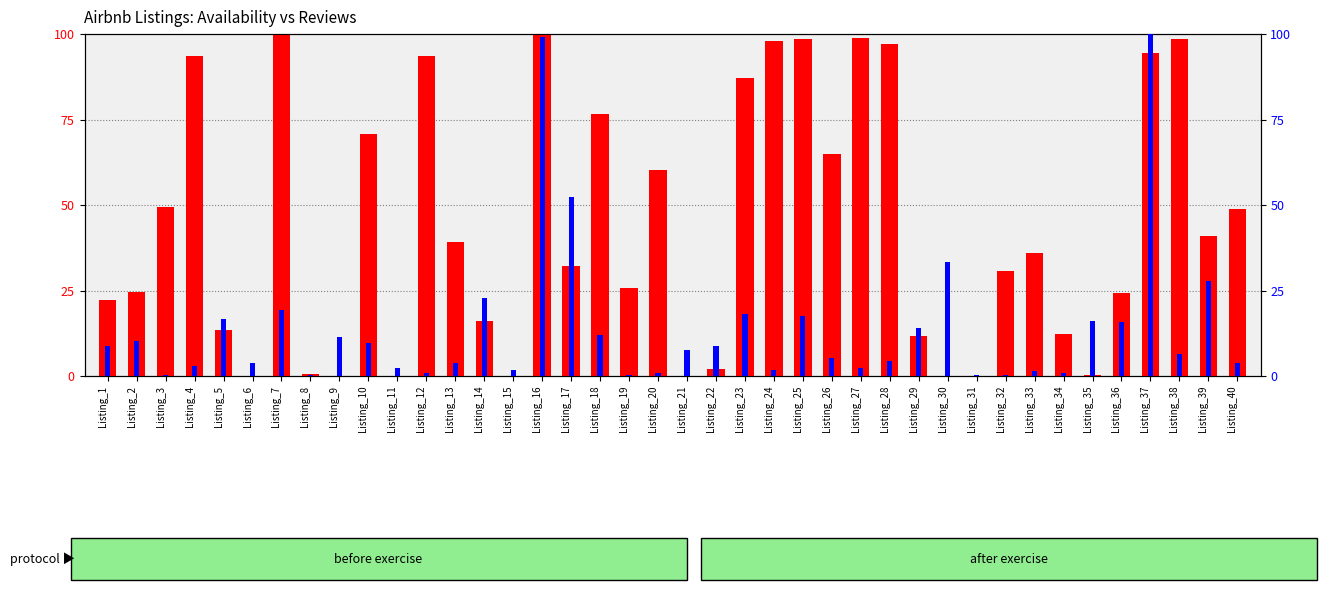

List the series in order of their peak value, highest first.

avg_availability_365, avg_number_of_reviews